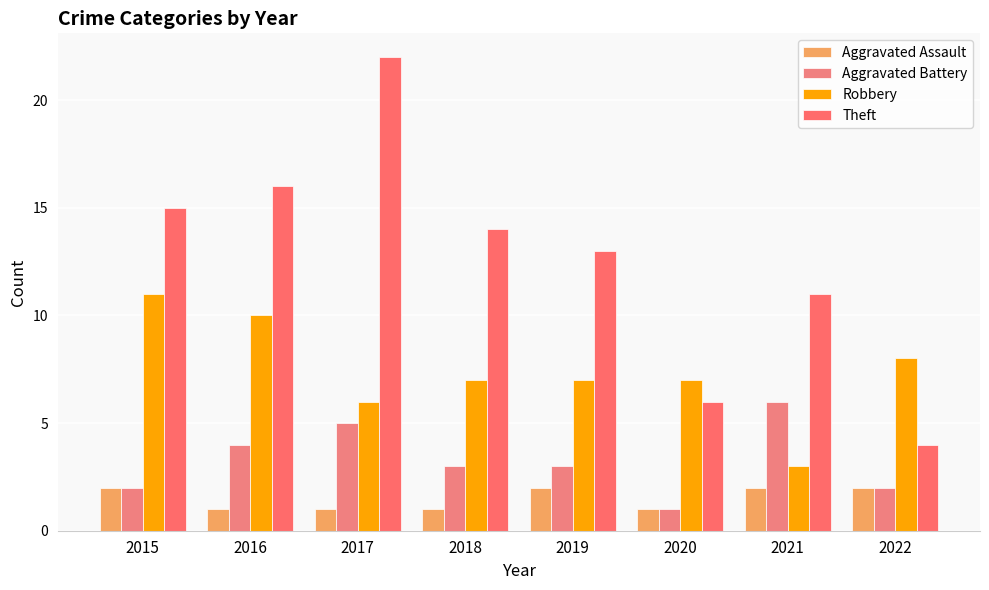

What is the difference between the Theft values at 2018 and 2020?

8